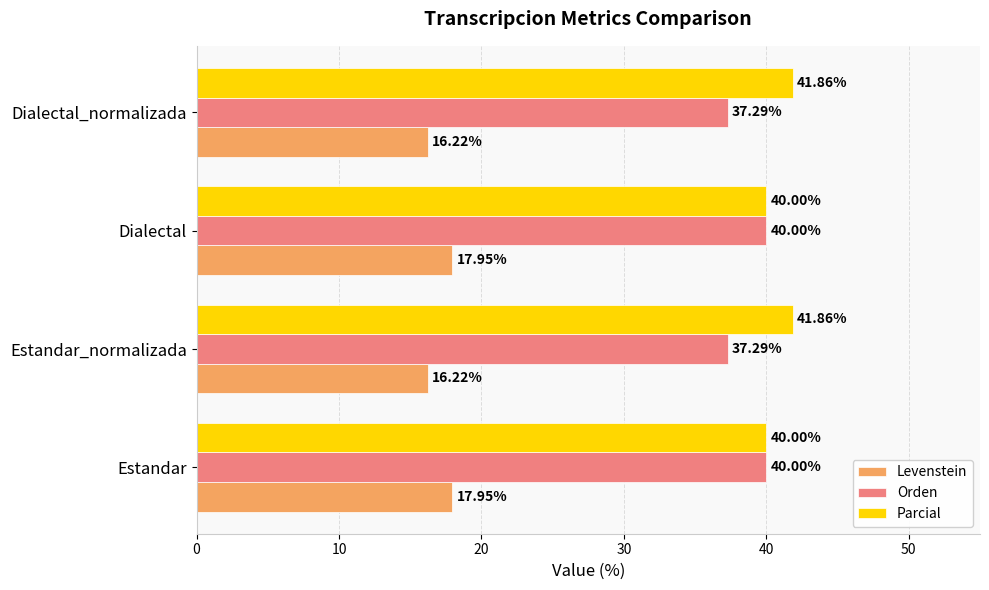

What is the difference between the second highest and minimum values in the Levenstein series?

1.7